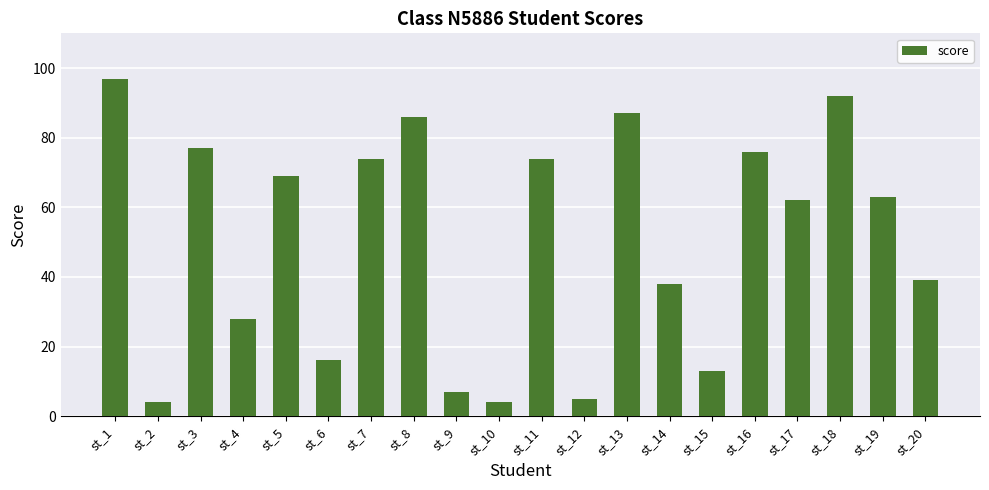

What is the average value?

51